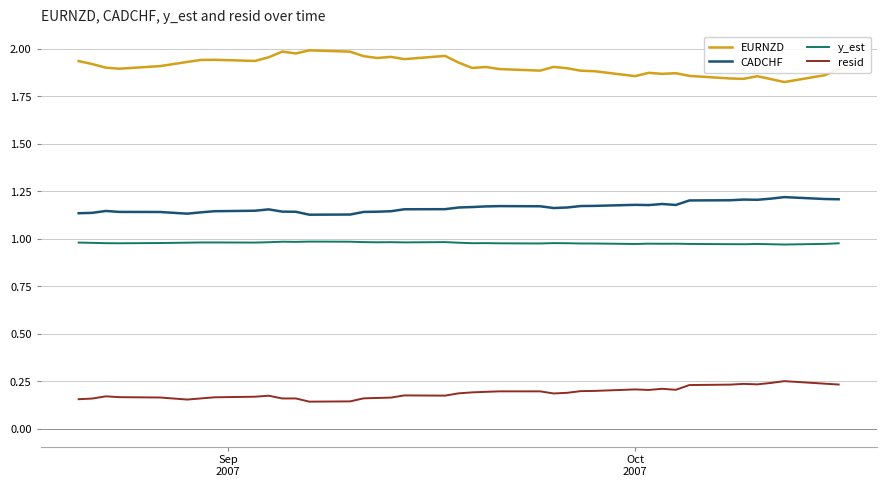

True or false: resid and CADCHF cross at least once.

False